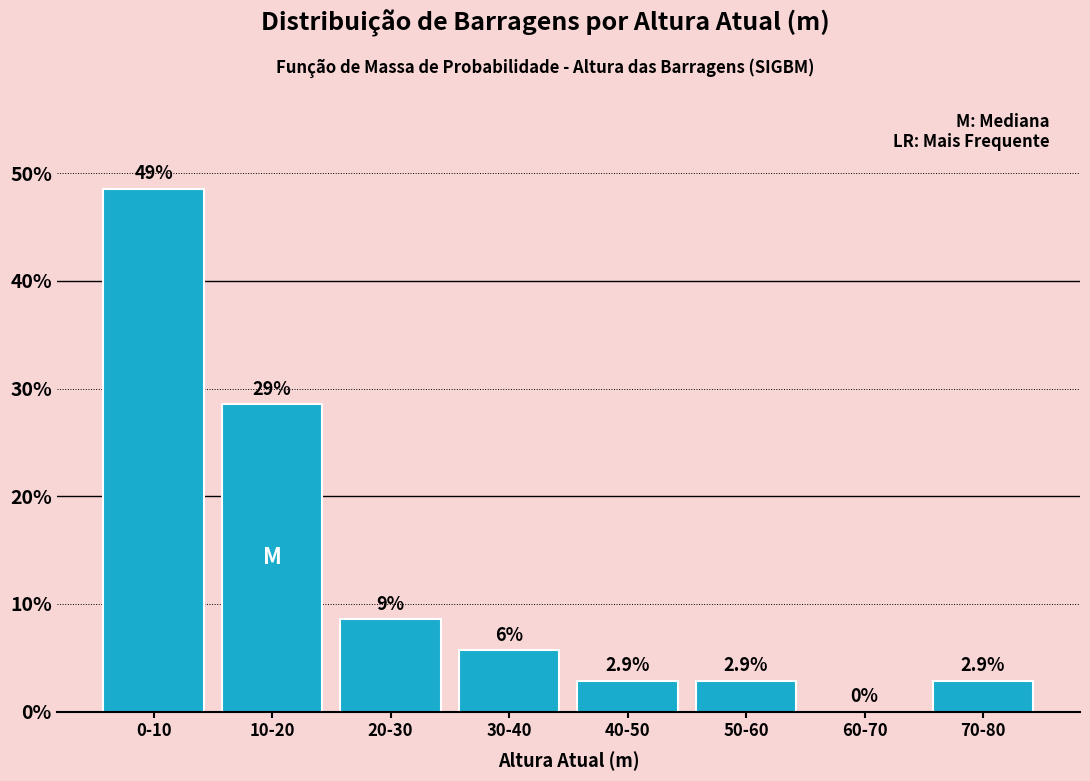

Reading left to right, what are all the values shown in this chart?

0-10=48.6	10-20=28.6	20-30=8.6	30-40=5.7	40-50=2.9	50-60=2.9	60-70=0.0	70-80=2.9